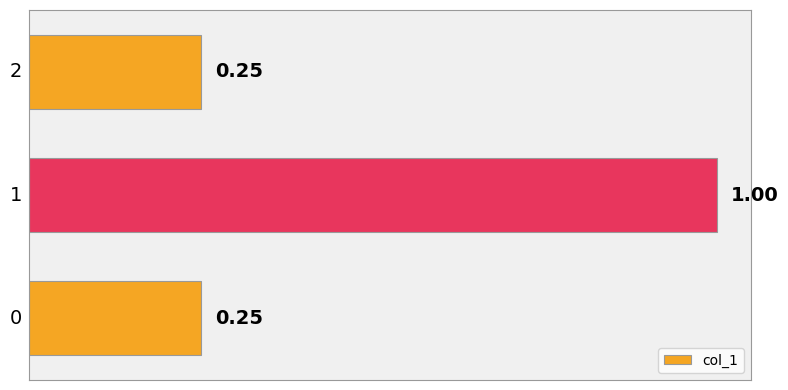

Rank the categories by value from lowest to highest.

0, 2, 1